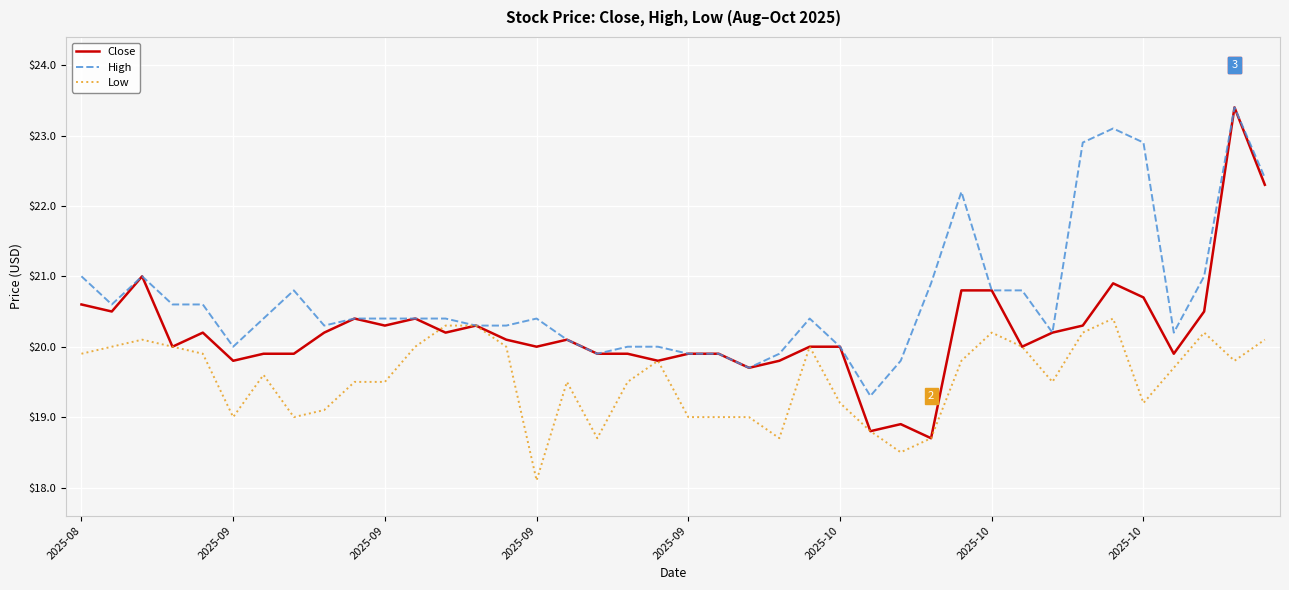

Reading left to right, what are all the values shown in this chart?

Close: 20.6	20.5	21.0	20.0	20.2	19.8	19.9	19.9	20.2	20.4	20.3	20.4	20.2	20.3	20.1	20.0	20.1	19.9	19.9	19.8	19.9	19.9	19.7	19.8	20.0	20.0	18.8	18.9	18.7	20.8	20.8	20.0	20.2	20.3	20.9	20.7	19.9	20.5	23.4	22.3
High: 21.0	20.6	21.0	20.6	20.6	20.0	20.4	20.8	20.3	20.4	20.4	20.4	20.4	20.3	20.3	20.4	20.1	19.9	20.0	20.0	19.9	19.9	19.7	19.9	20.4	20.0	19.3	19.8	20.9	22.2	20.8	20.8	20.2	22.9	23.1	22.9	20.2	21.0	23.4	22.4
Low: 19.9	20.0	20.1	20.0	19.9	19.0	19.6	19.0	19.1	19.5	19.5	20.0	20.3	20.3	20.0	18.1	19.5	18.7	19.5	19.8	19.0	19.0	19.0	18.7	20.0	19.2	18.8	18.5	18.7	19.8	20.2	20.0	19.5	20.2	20.4	19.2	19.7	20.2	19.8	20.1